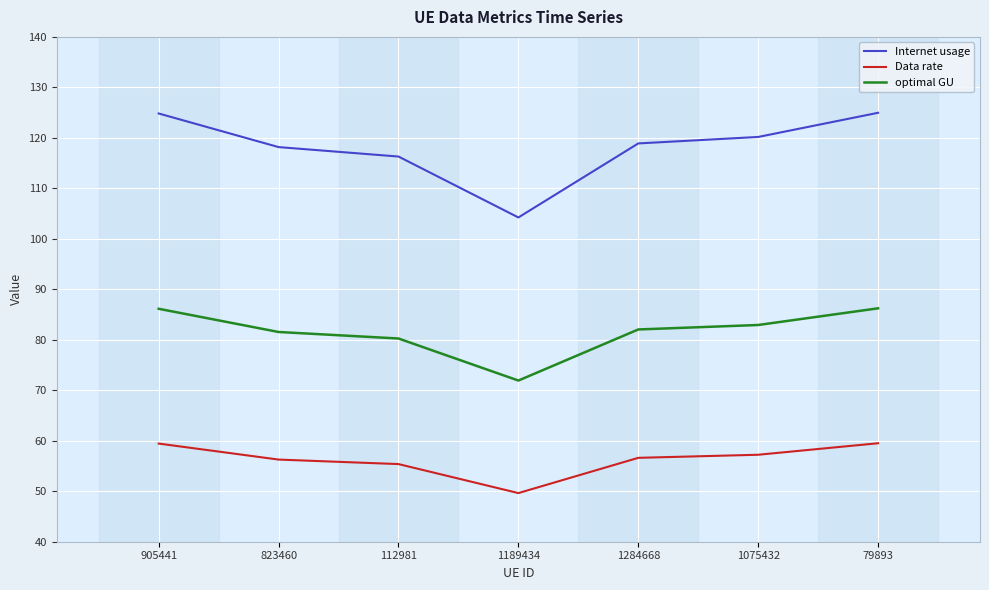

True or false: Data rate and optimal GU intersect in this chart.

False